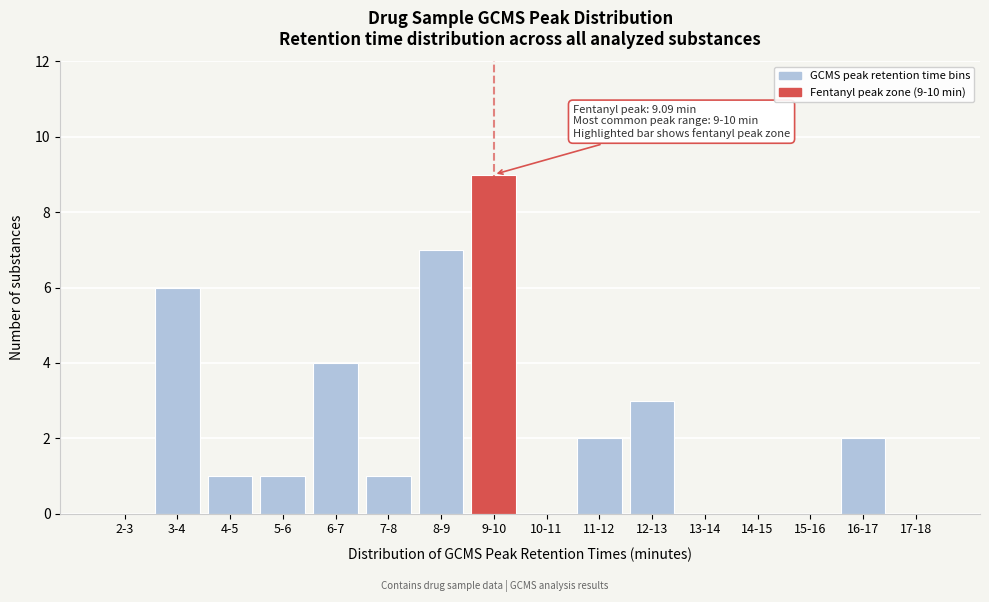

Reading left to right, transcribe all the data shown in this chart.

2-3=0	3-4=6	4-5=1	5-6=1	6-7=4	7-8=1	8-9=7	9-10=9	10-11=0	11-12=2	12-13=3	13-14=0	14-15=0	15-16=0	16-17=2	17-18=0